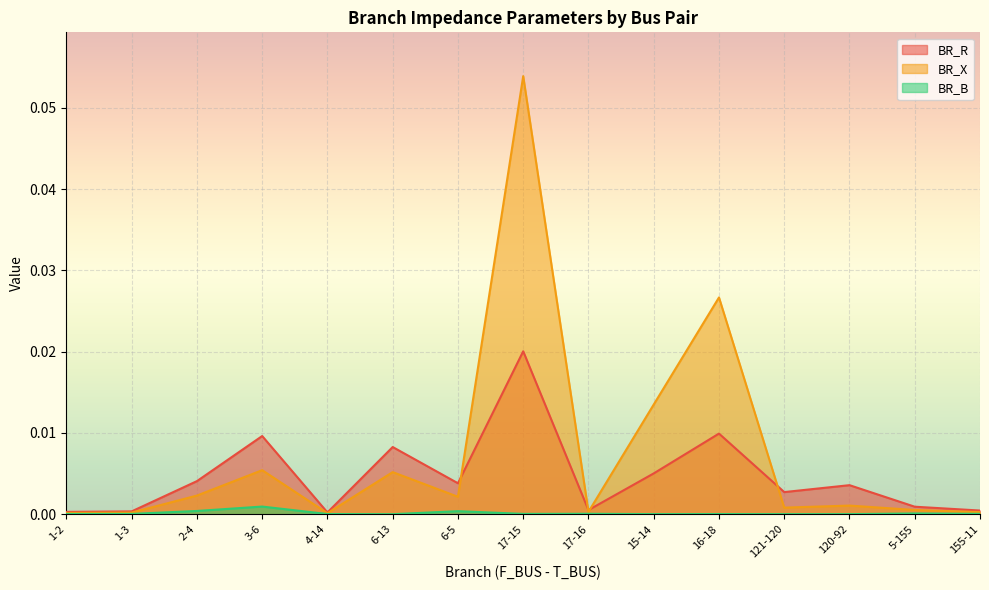

What is the label of the 15th point from the right?

1-2